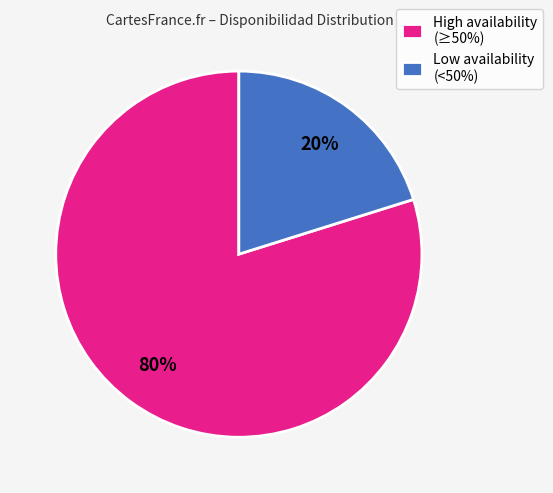

Is High availability (≥50%) the majority of the pie?

Yes